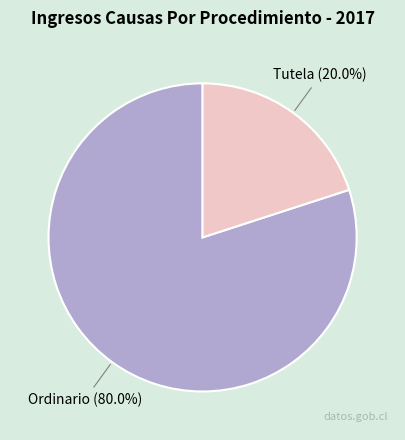

Which slice is the smallest?

Tutela